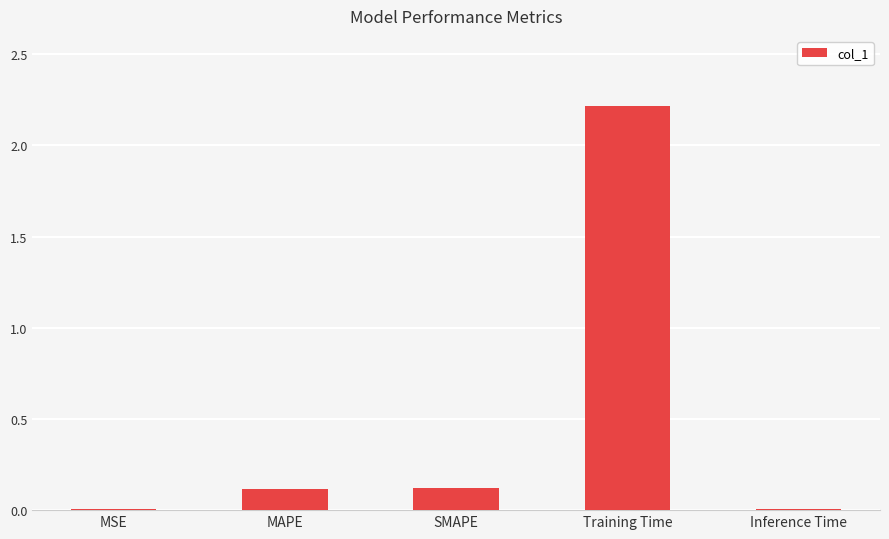

At which category does the chart reach its peak across all series?

Training Time